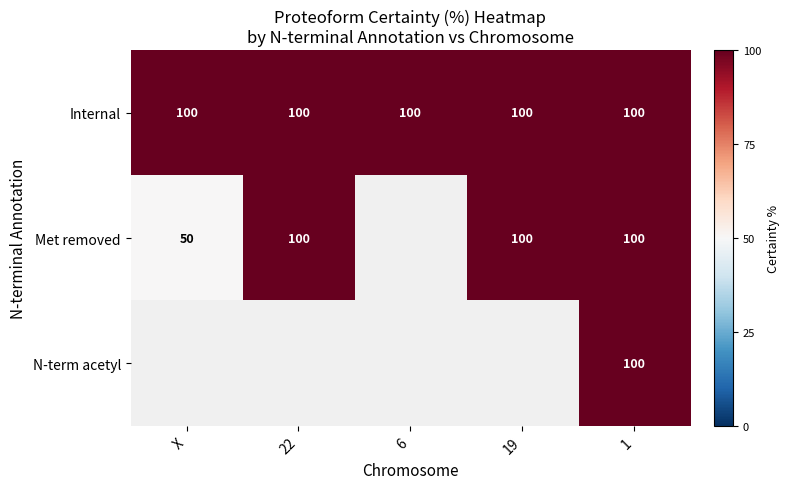

The Internal series shows 40 at 22. True or false?

False